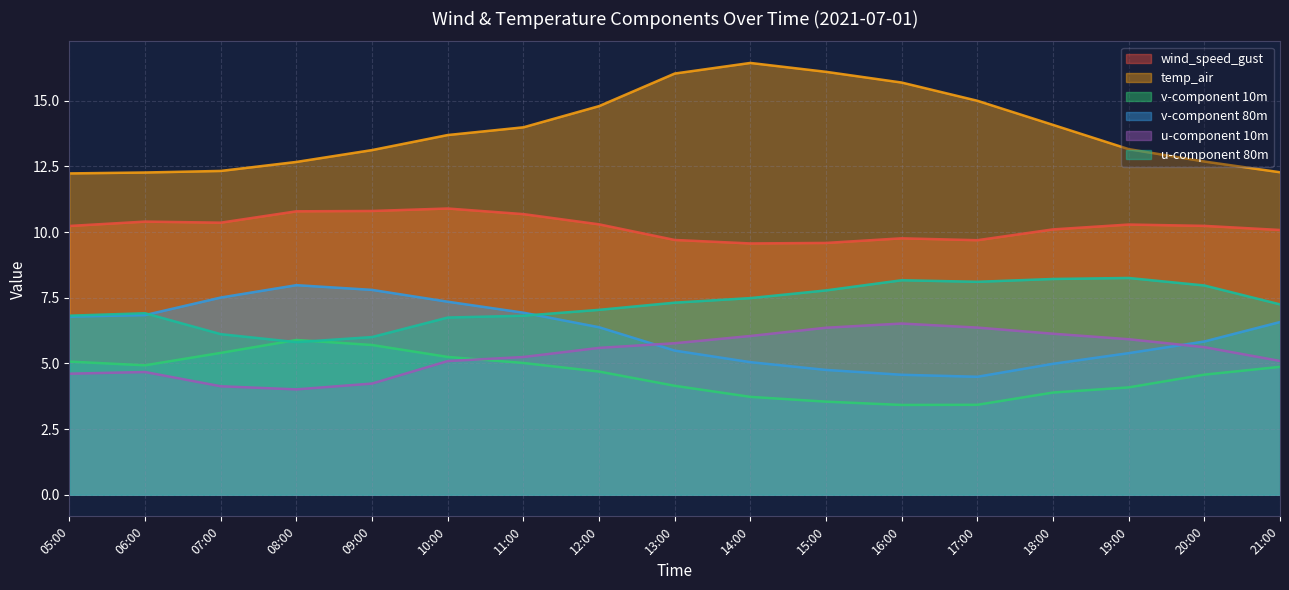

The temp_air series shows 6.7 at 21:00. True or false?

False